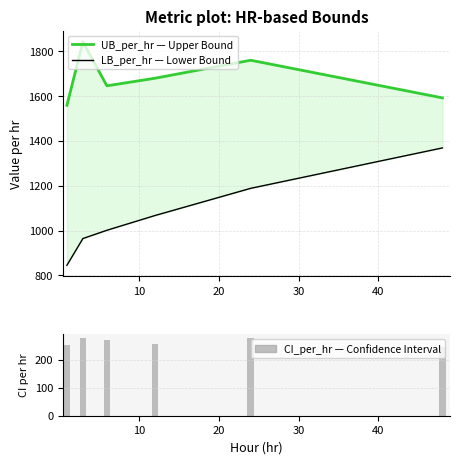

Which series has the widest spread of values?

LB_per_hr